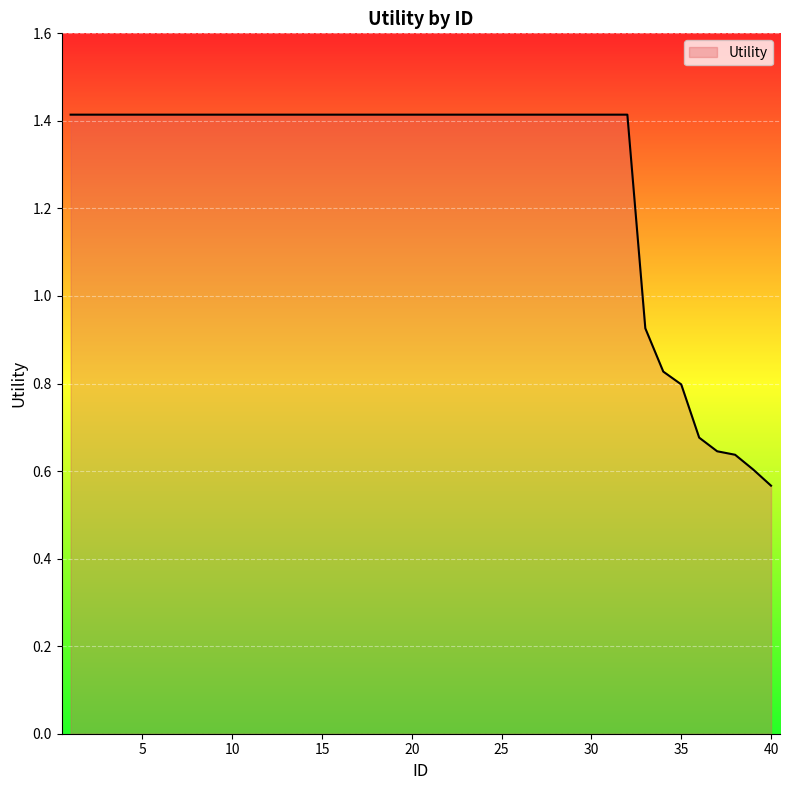

What is the average value?

1.3